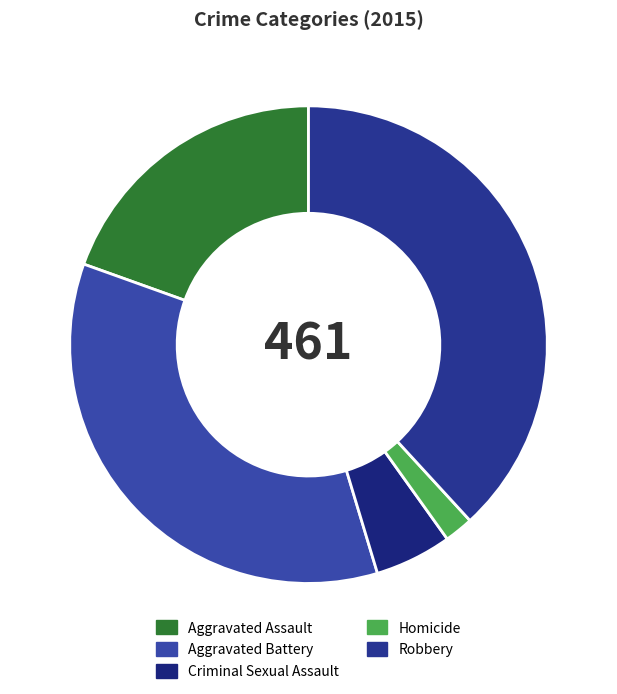

Is there a majority slice in this chart?

No